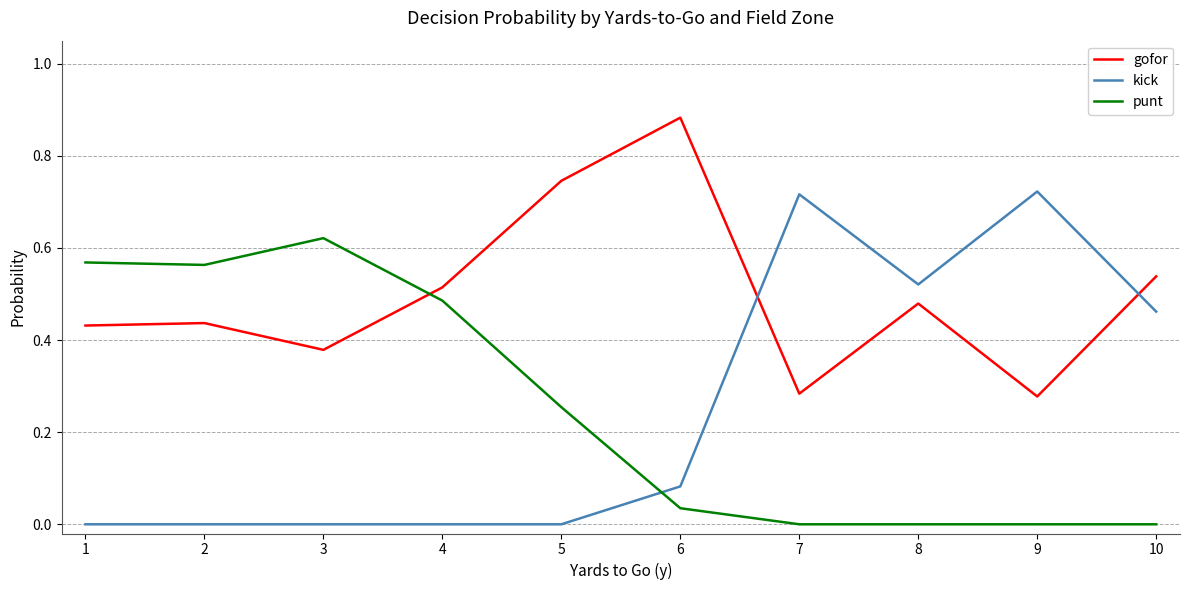

List the series in order of their peak value, lowest first.

punt, kick, gofor